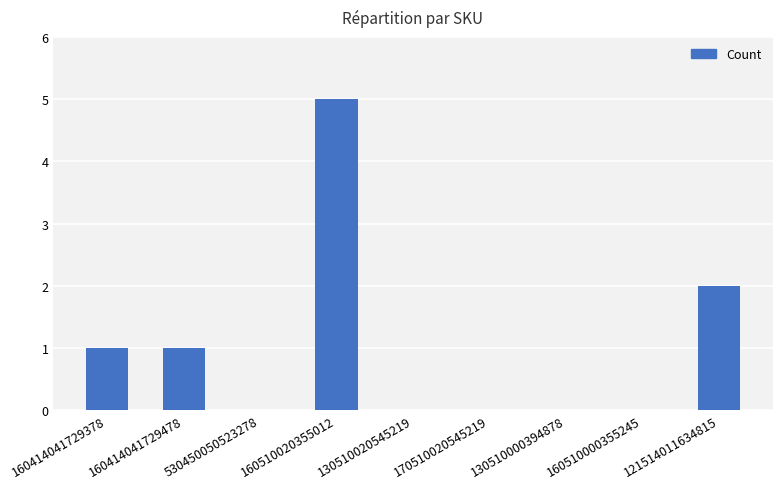

What is the greatest value displayed?

5